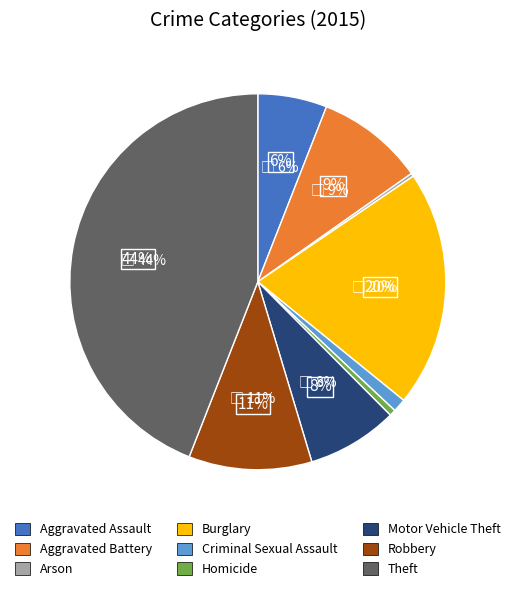

Is it true that Criminal Sexual Assault is 12% of the pie?

False